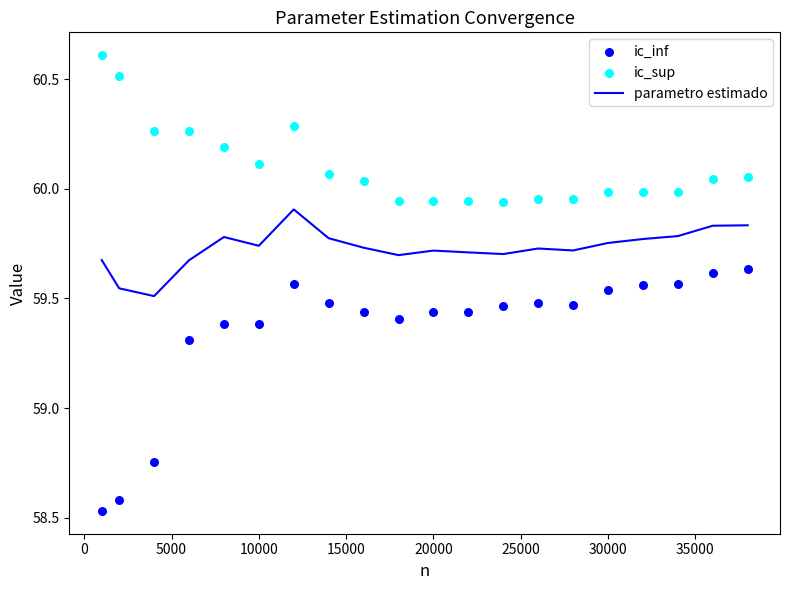

Which series reaches the maximum Y coordinate?

ic_sup